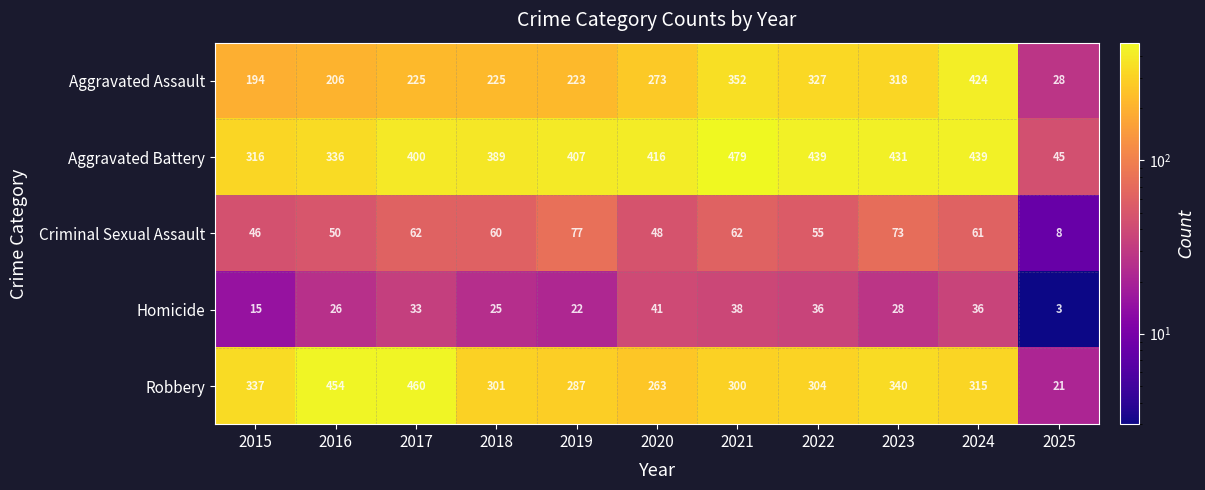

Rank the series by their maximum value, from highest to lowest.

Aggravated Battery, Robbery, Aggravated Assault, Criminal Sexual Assault, Homicide